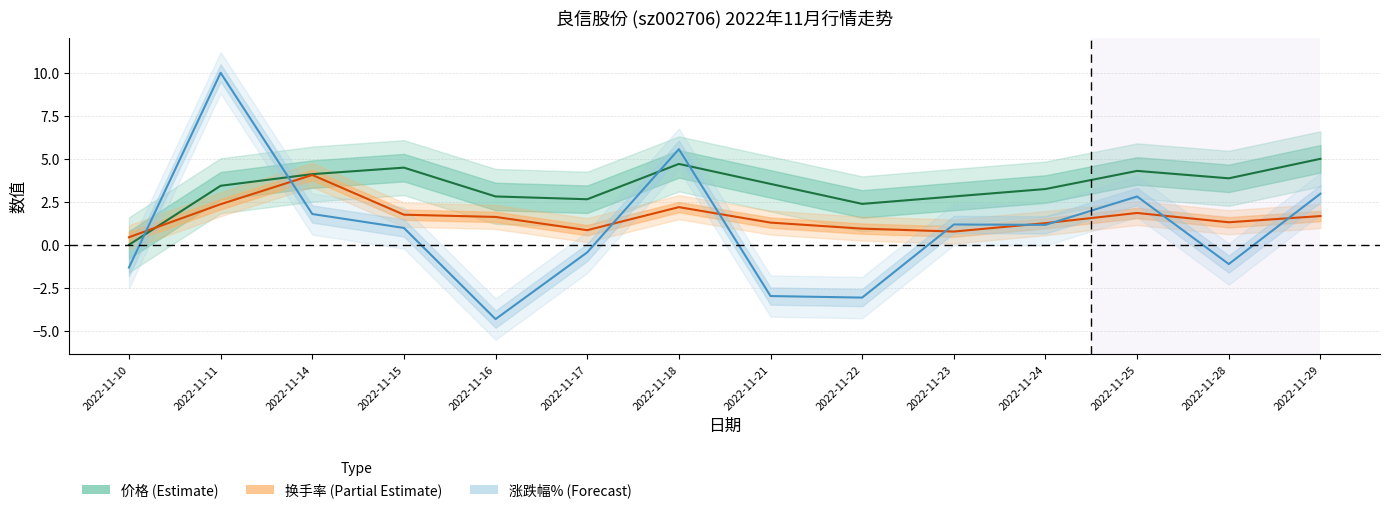

Reading left to right, transcribe all the data shown in this chart.

价格: 0.0	3.4	4.1	4.5	2.8	2.6	4.7	3.5	2.4	2.8	3.2	4.3	3.9	5.0
换手率: 0.4	2.4	4.1	1.8	1.6	0.8	2.2	1.3	0.9	0.8	1.3	1.9	1.3	1.7
涨跌幅%: -1.3	10.0	1.8	1.0	-4.3	-0.4	5.6	-3.0	-3.1	1.2	1.2	2.8	-1.1	3.0